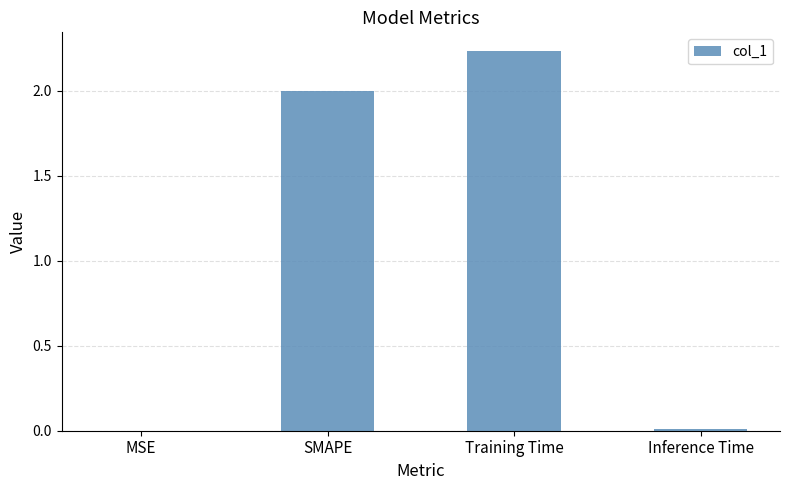

The chart shows a value of 2.0 at SMAPE. True or false?

True